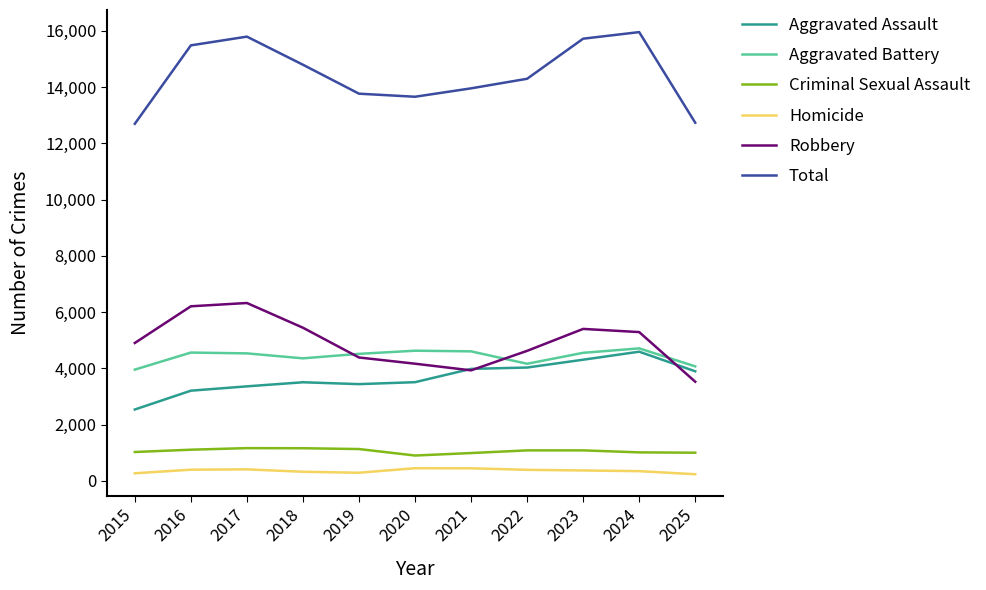

What is the highest value of the Robbery series?

6324